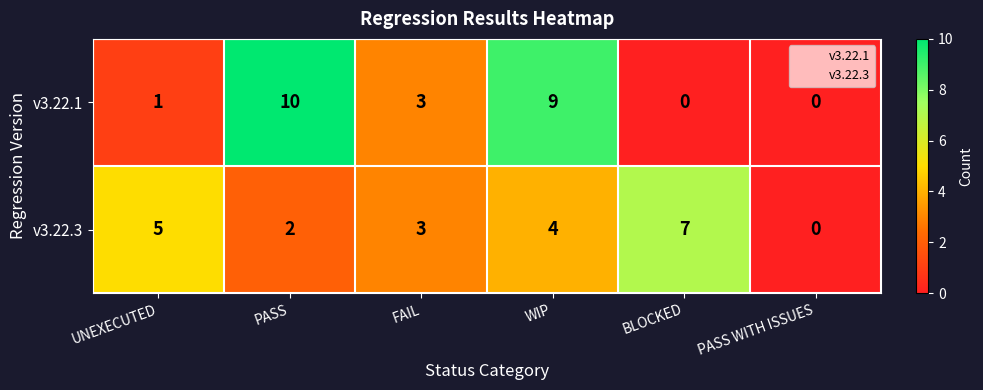

Reading right to left, list all the values displayed in this chart.

v3.22.1: PASS WITH ISSUES=0	BLOCKED=0	WIP=9	FAIL=3	PASS=10	UNEXECUTED=1
v3.22.3: PASS WITH ISSUES=0	BLOCKED=7	WIP=4	FAIL=3	PASS=2	UNEXECUTED=5